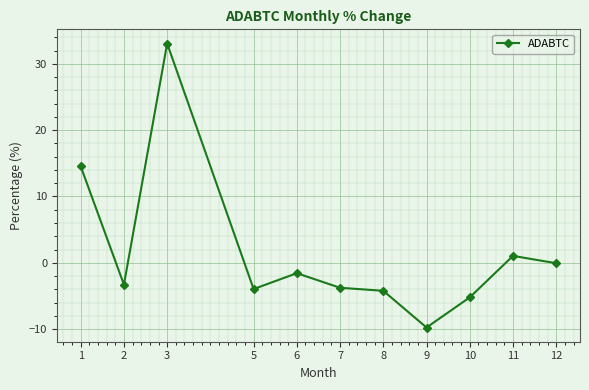

True or false: the data has more than 0 interior local peaks.

True